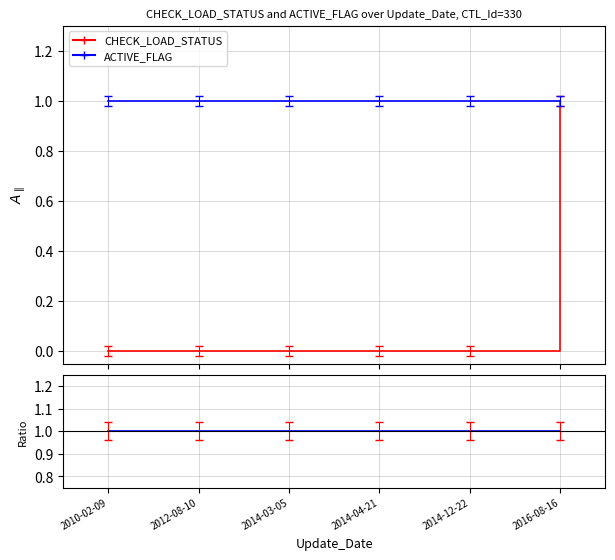

What is the difference between the highest and lowest values at 2014-12-22?

1